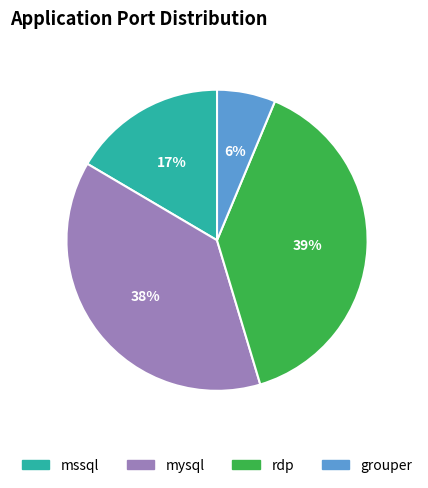

Combined, do rdp and mysql account for over 50%?

Yes